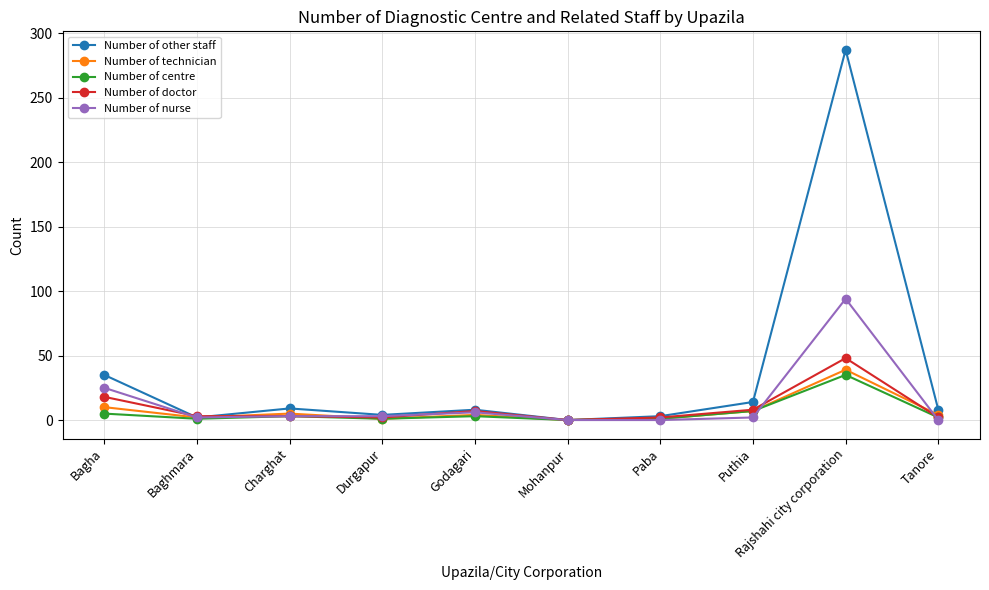

Which series has the largest total across all categories?

Number of other staff